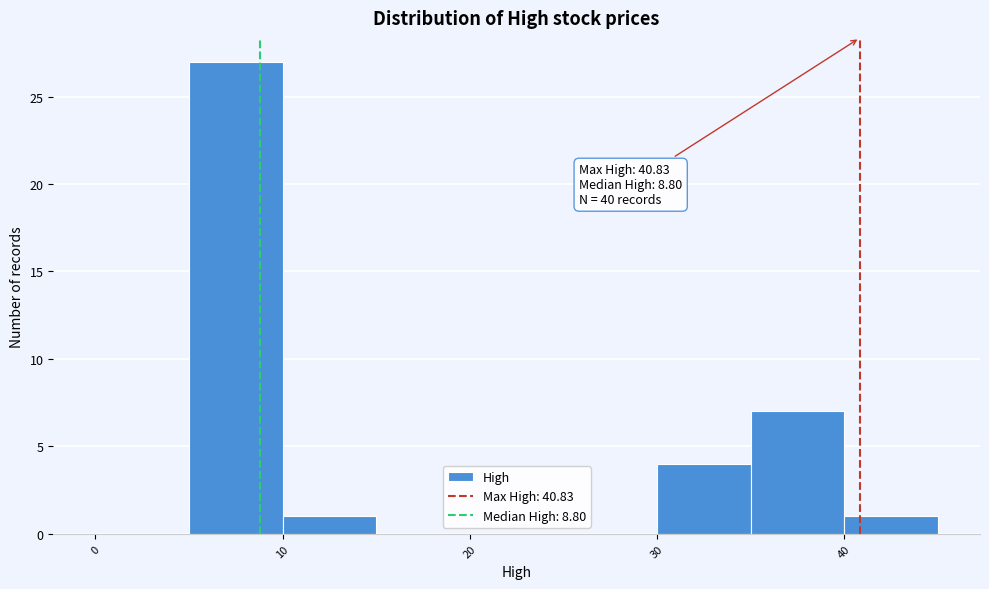

Over which range of the x-axis is the bar tallest?

5 to 10